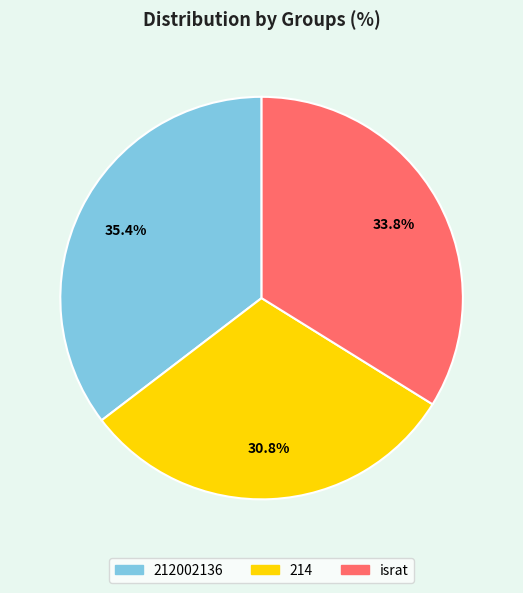

What percentage is the israt slice, to the nearest percent?

34%